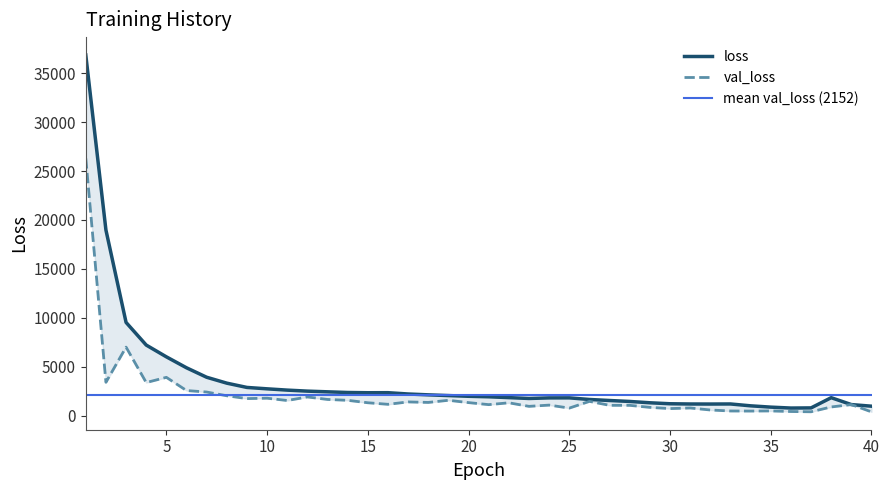

What is the difference between the second highest and minimum values in the val_loss series?

6614.4